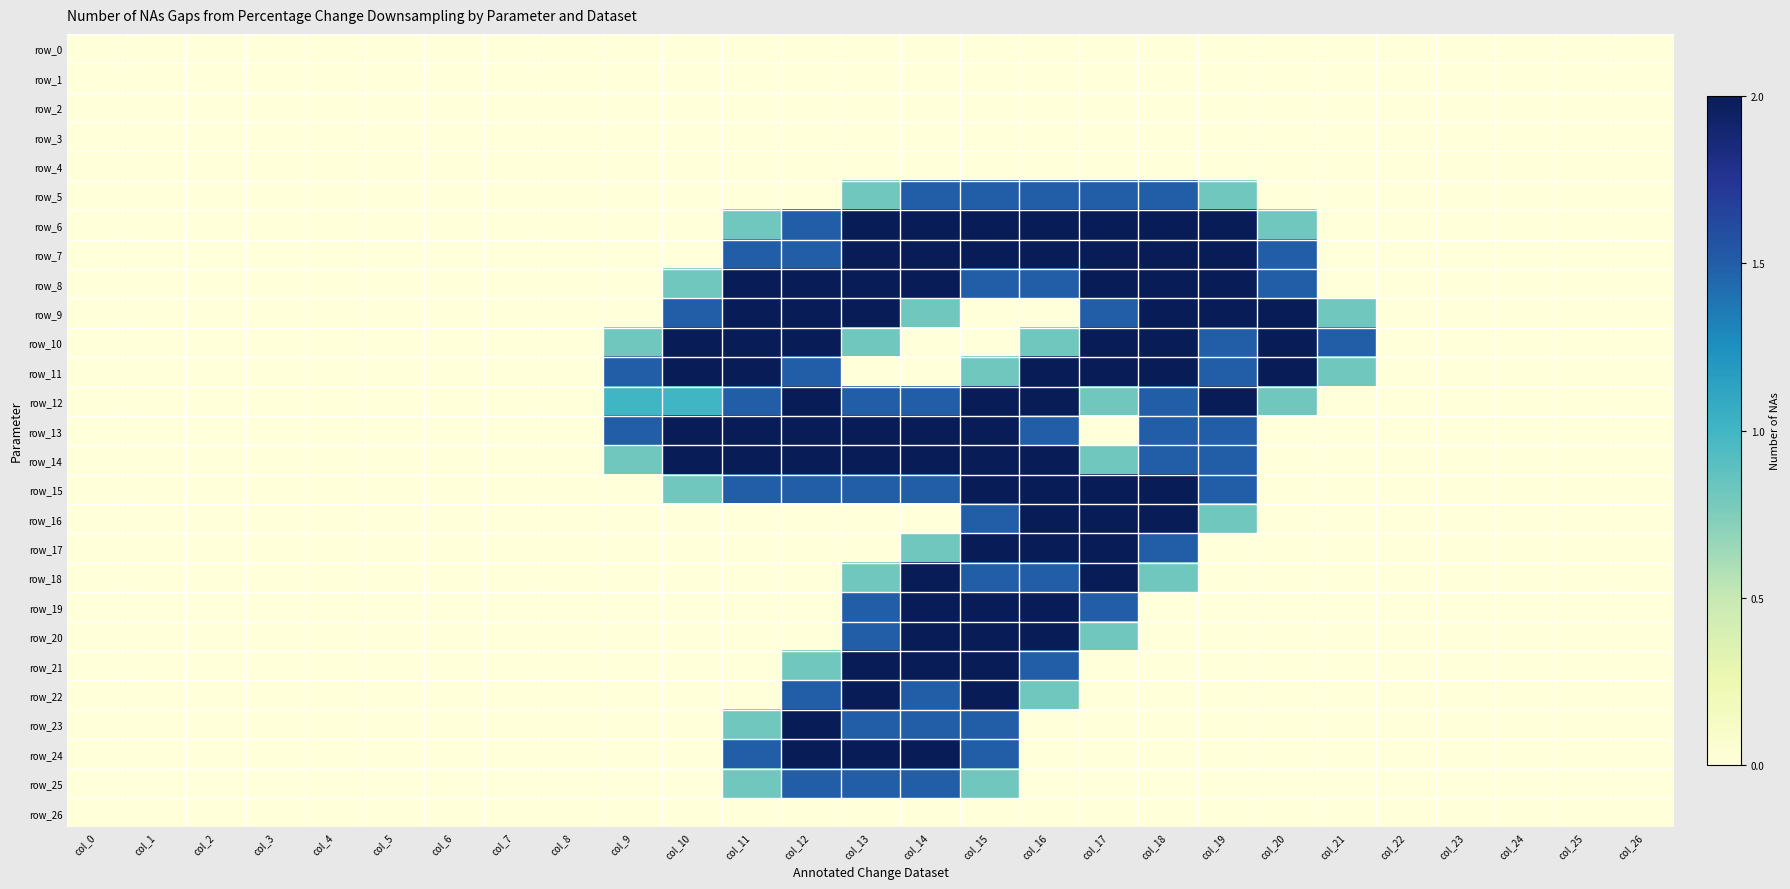

Which label corresponds to the smallest value in the chart?

col_0